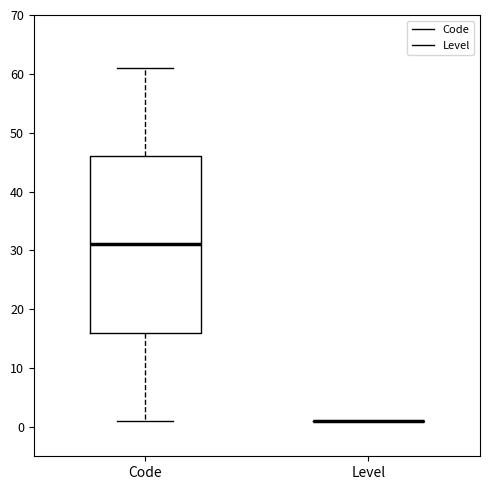

Which box is the tallest, from its lower edge to its upper edge?

Code